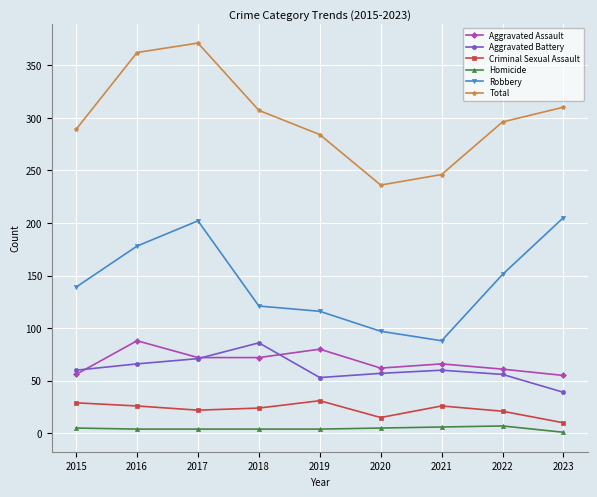

Is this an area chart (filled region under the line)?

No